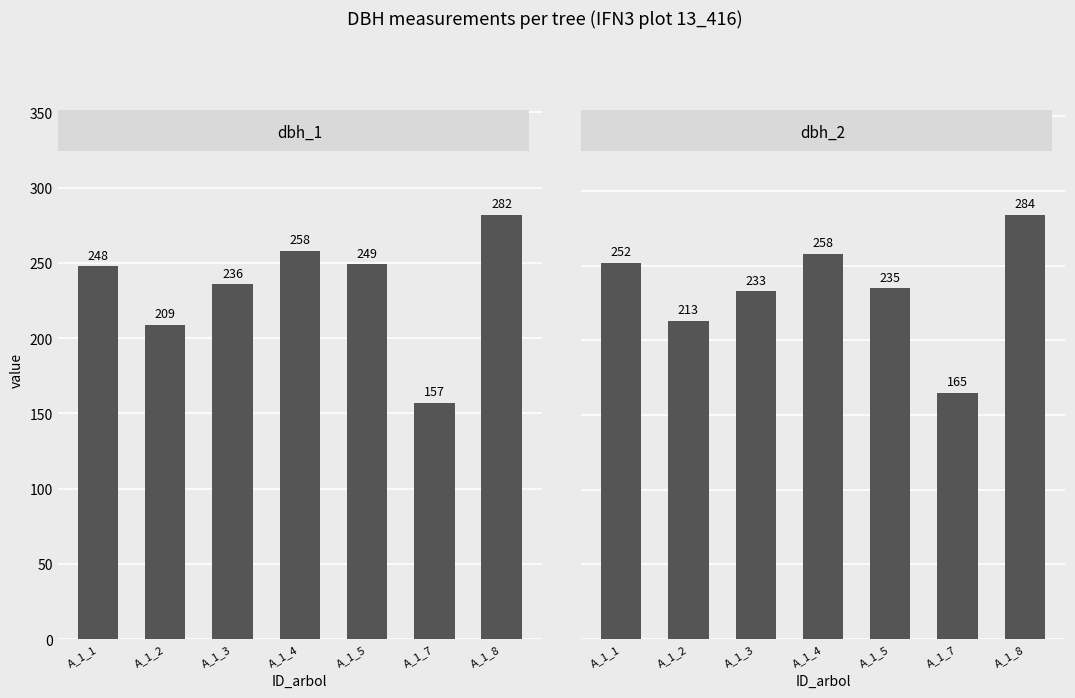

Reading left to right, list all the values displayed in this chart.

dbh_1: 248	209	236	258	249	157	282
dbh_2: 252	213	233	258	235	165	284